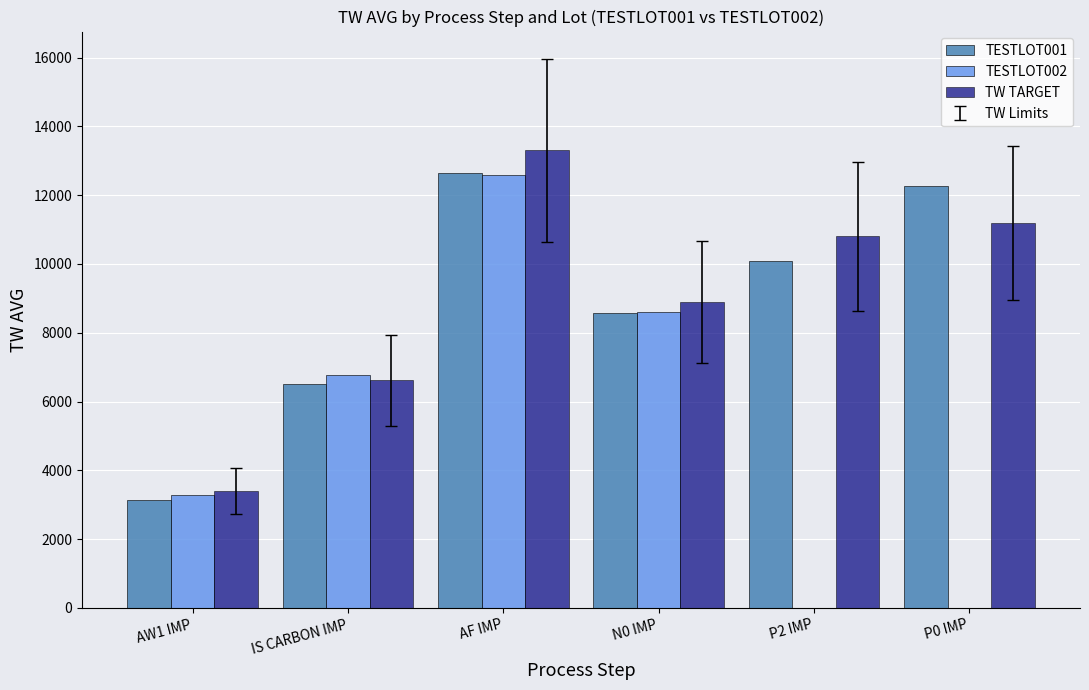

The value of TESTLOT002 at N0 IMP is 8590.2. True or false?

True